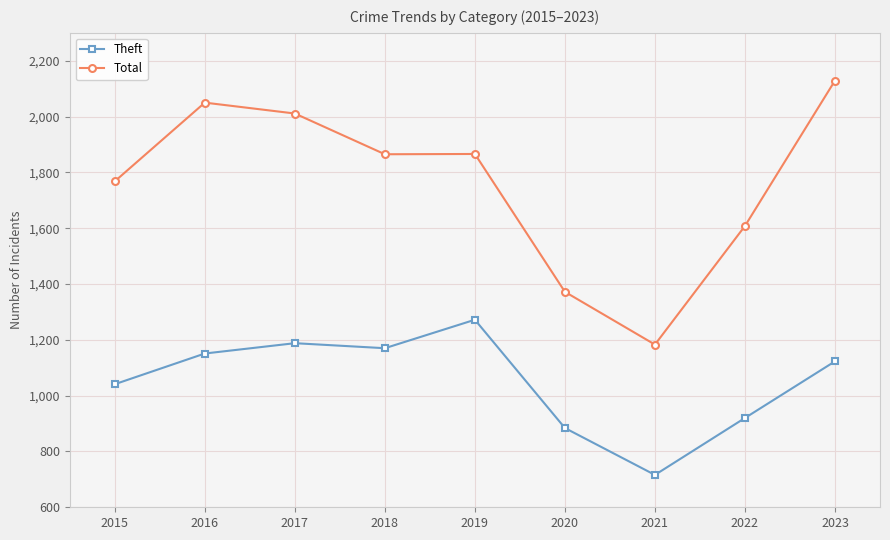

How many lines are shown in the chart?

2